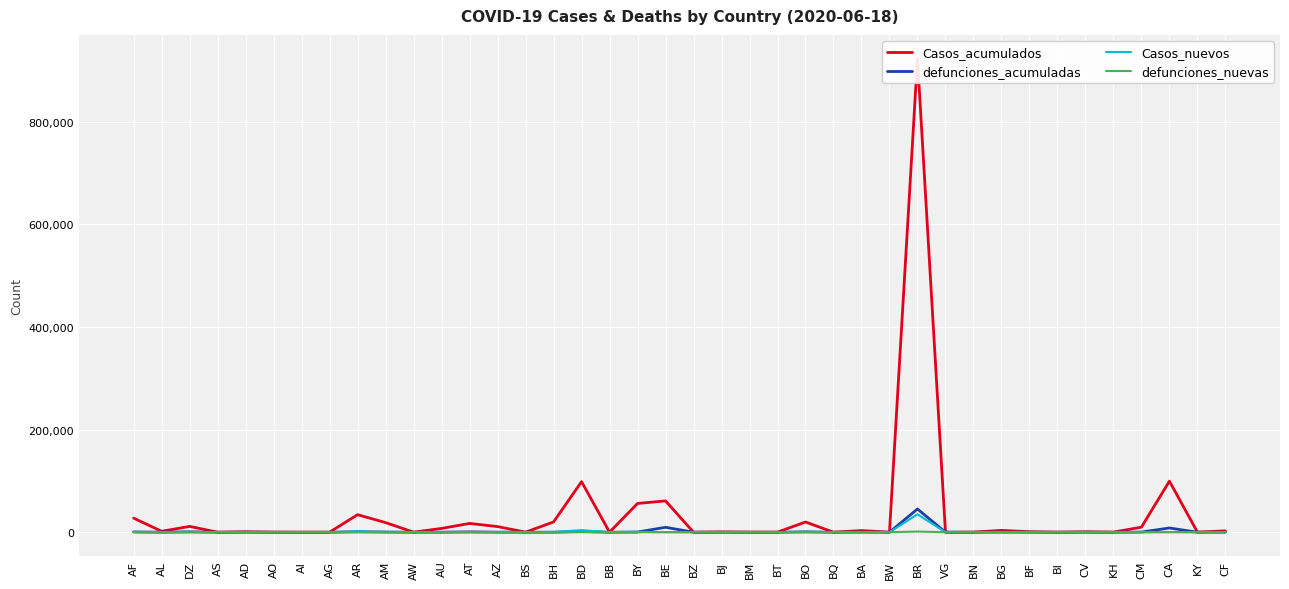

How many lines are shown in the chart?

4